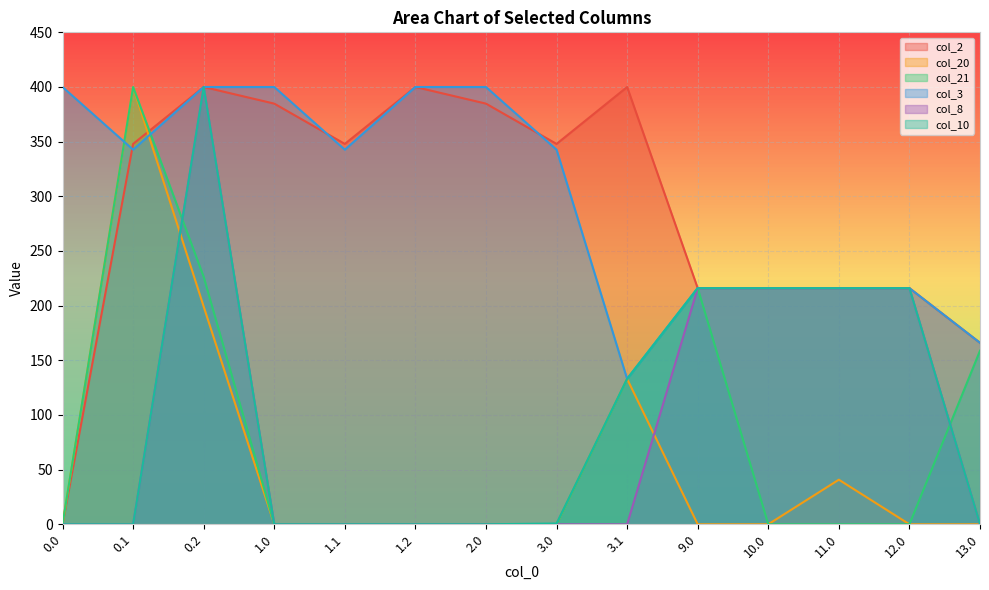

Is it true that col_20 equals -133.2 at 1.2?

False